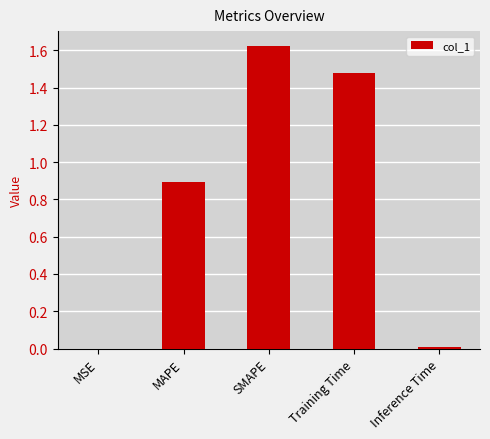

Is it true that the value at MAPE is 1.4?

False